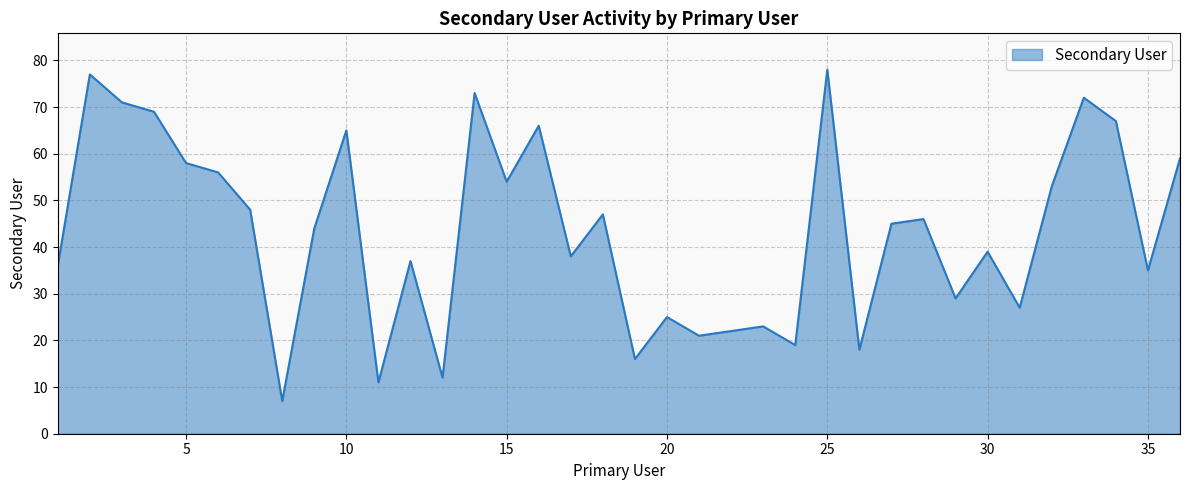

What is the difference between the maximum and minimum values?

71